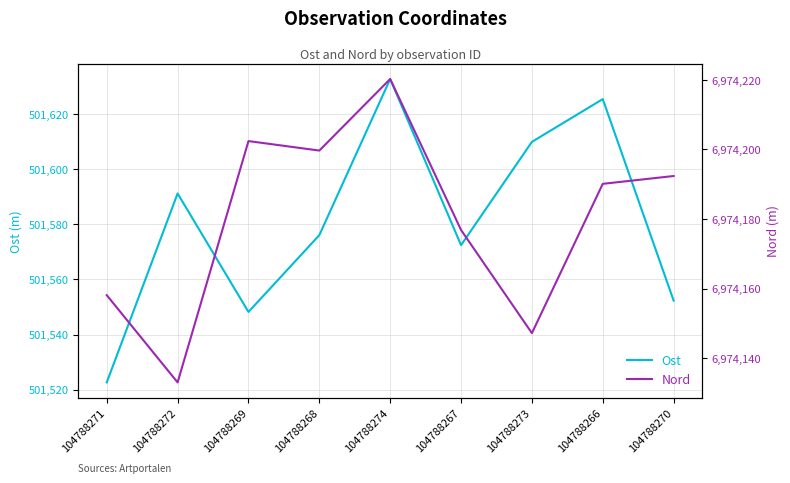

Where is the first local minimum for Ost?

104788269